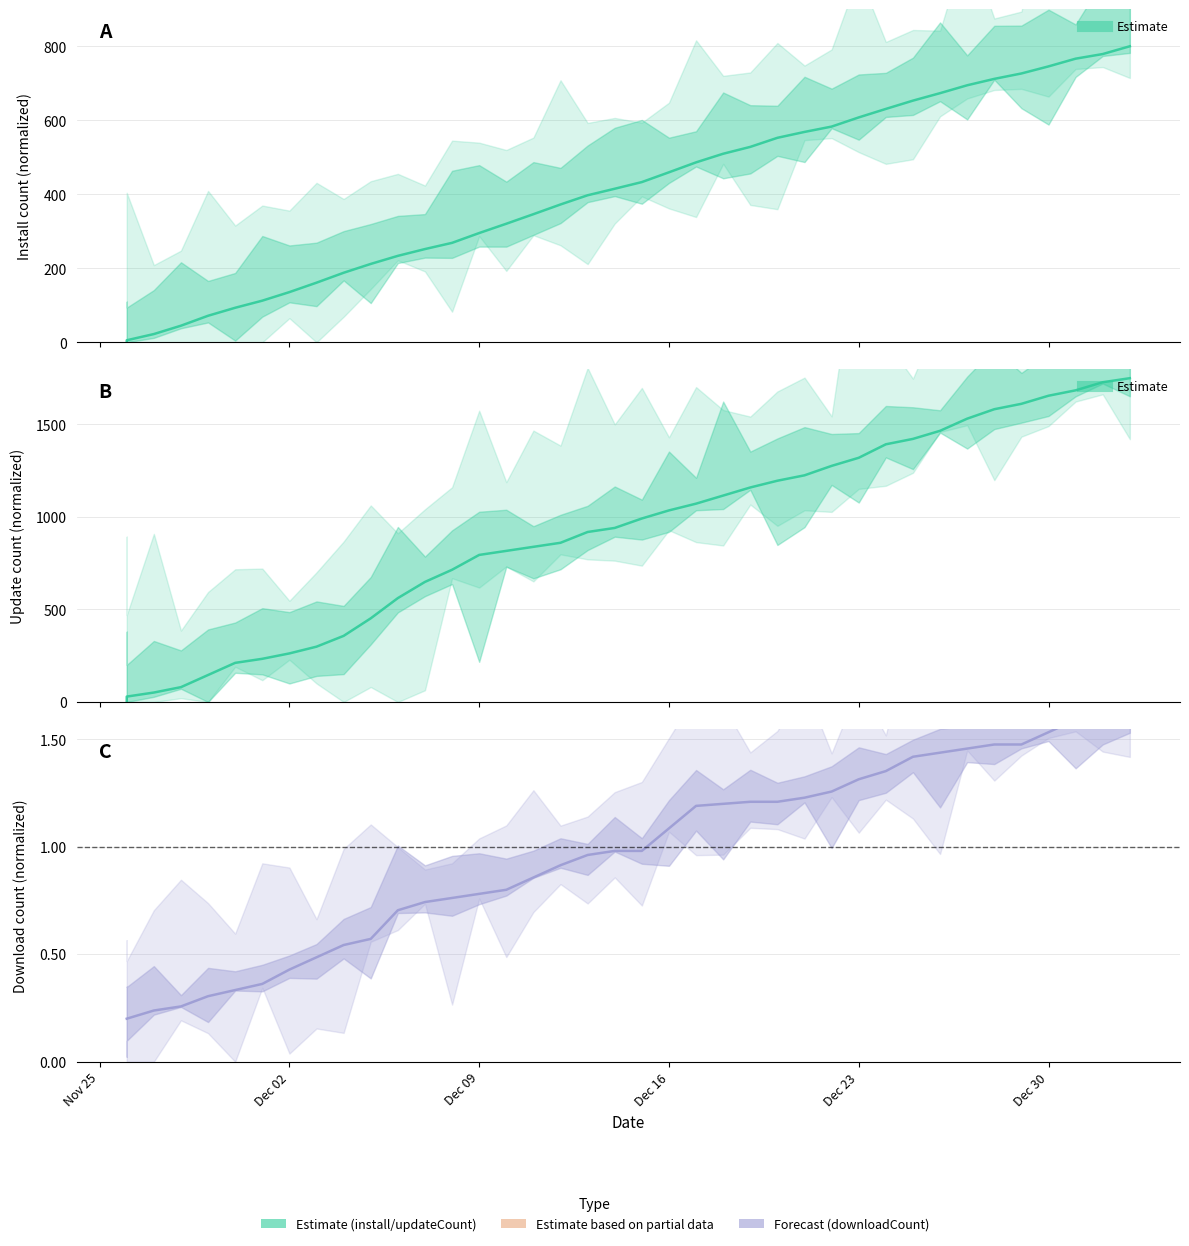

True or false: downloadCount has more than 0 points higher than both neighbors.

False